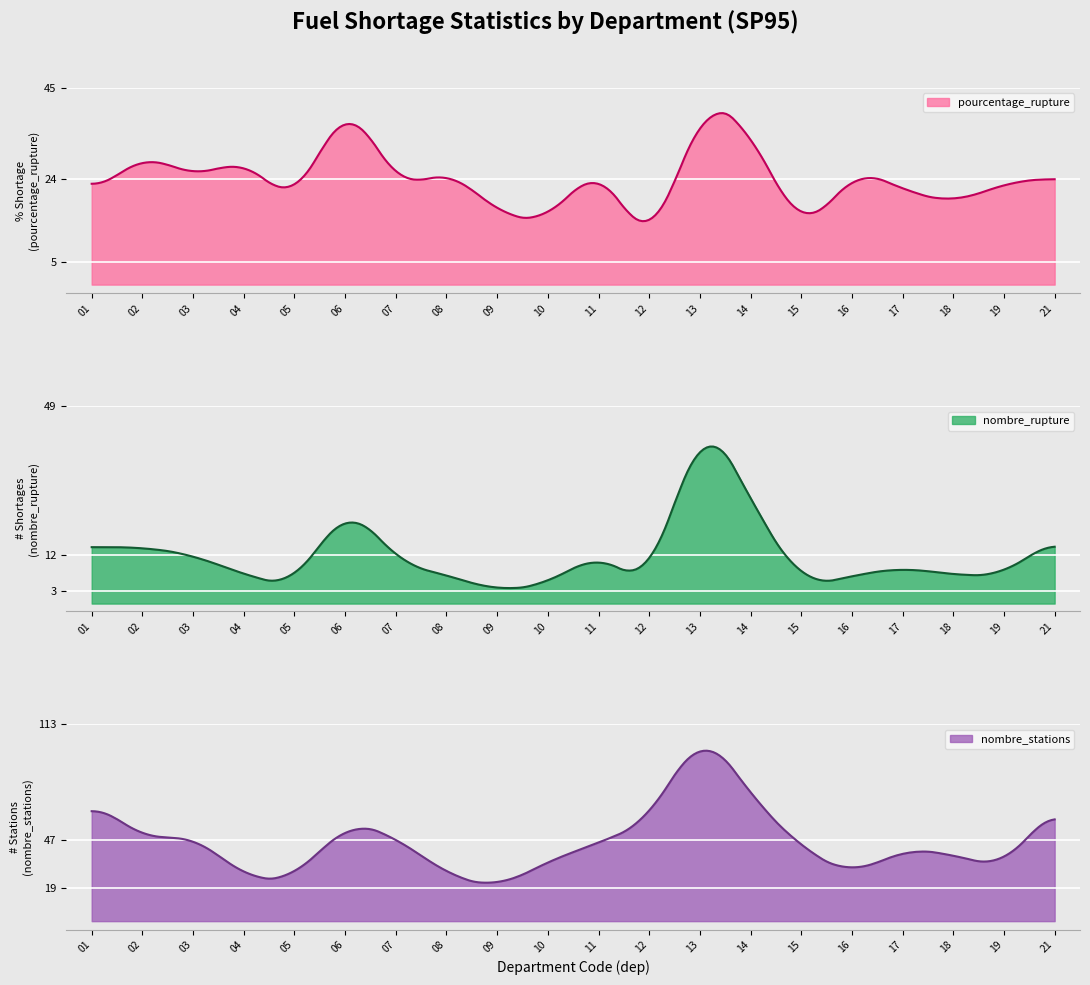

At how many categories does at least one series exceed 100?

1